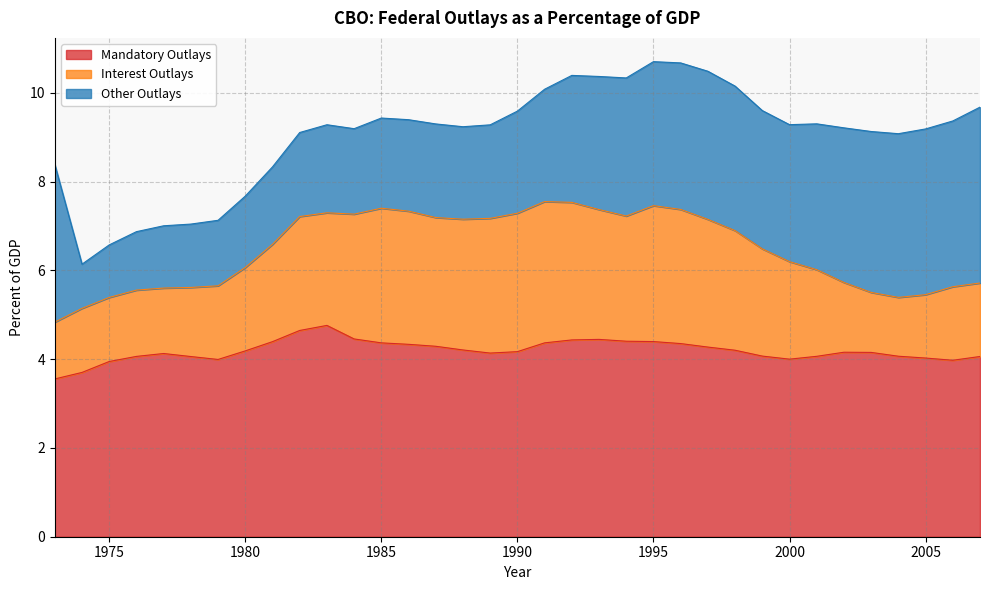

Which label corresponds to the largest value in the chart?

1983